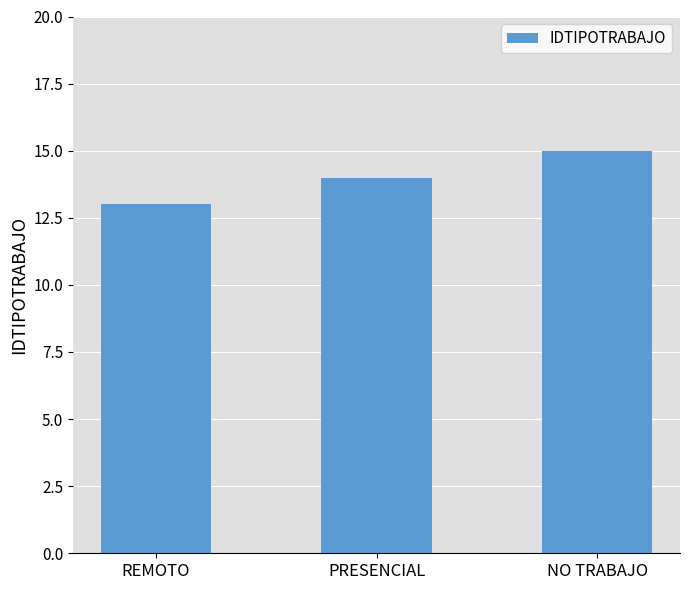

What is the average value?

14